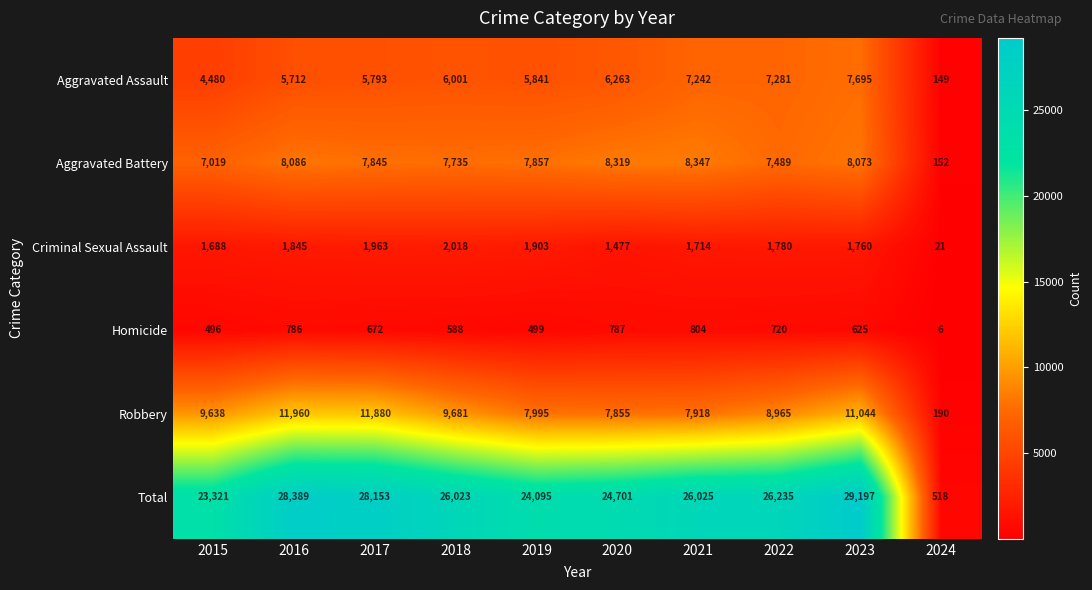

List the labels in order of Aggravated Assault value, largest first.

2023, 2022, 2021, 2020, 2018, 2019, 2017, 2016, 2015, 2024